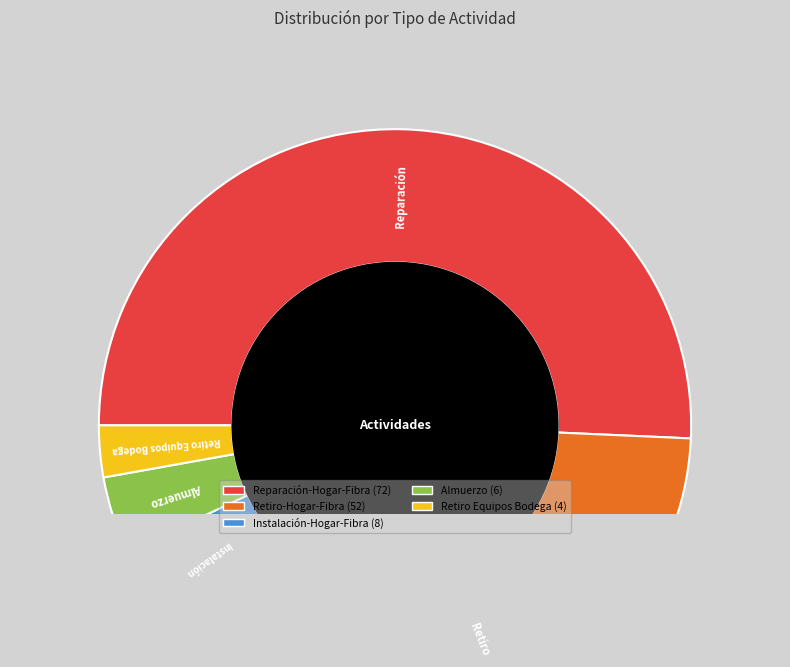

Does any single category account for the majority?

Yes